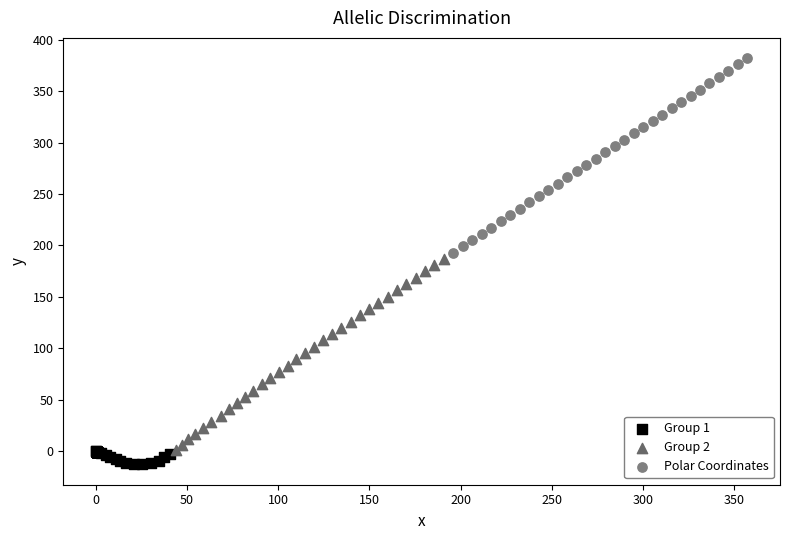

Which series reaches the maximum Y coordinate?

Polar Coordinates